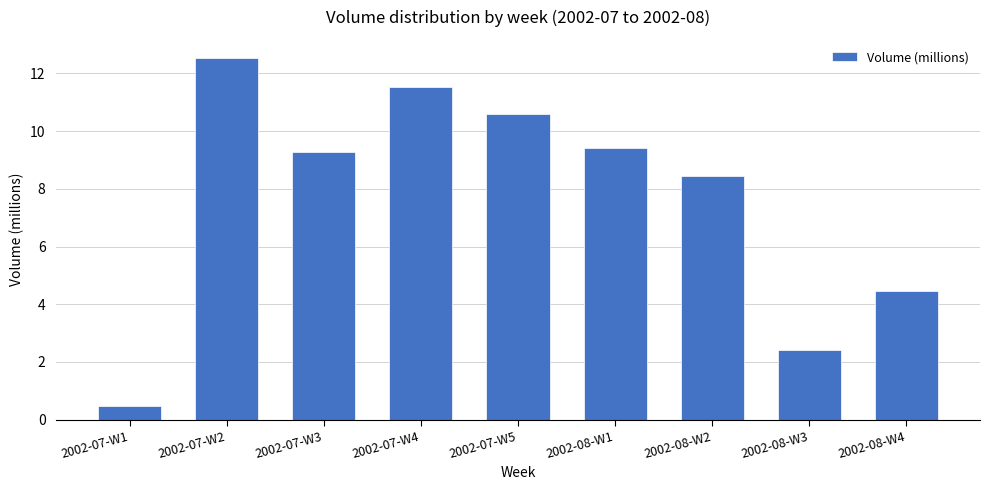

What is the change in value from 2002-07-W1 to 2002-07-W3?

+8.8